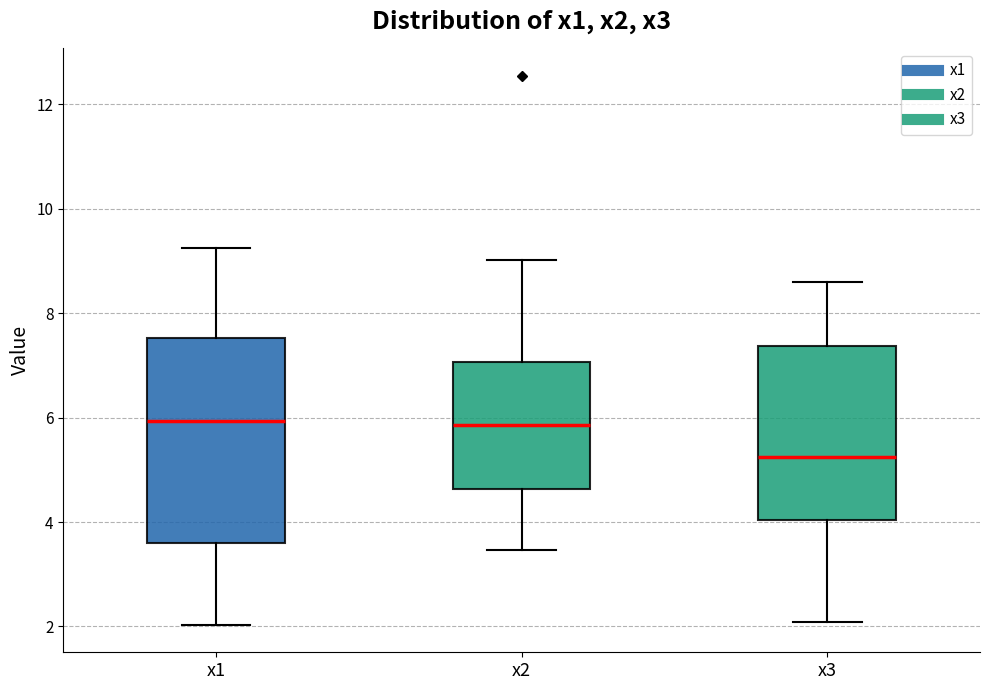

Reading left to right, transcribe this box plot: for each box, give where its median line is, the range the box spans, and where its two whiskers end, as read against the y-axis. The values are not printed on the chart, so give them approximately, as read against the axis.

x1: median 6.0, box 3.6 to 7.6, whiskers 2.0 to 9.2
x2: median 5.8, box 4.6 to 7.0, whiskers 3.4 to 9.0
x3: median 5.2, box 4.0 to 7.4, whiskers 2.0 to 8.6